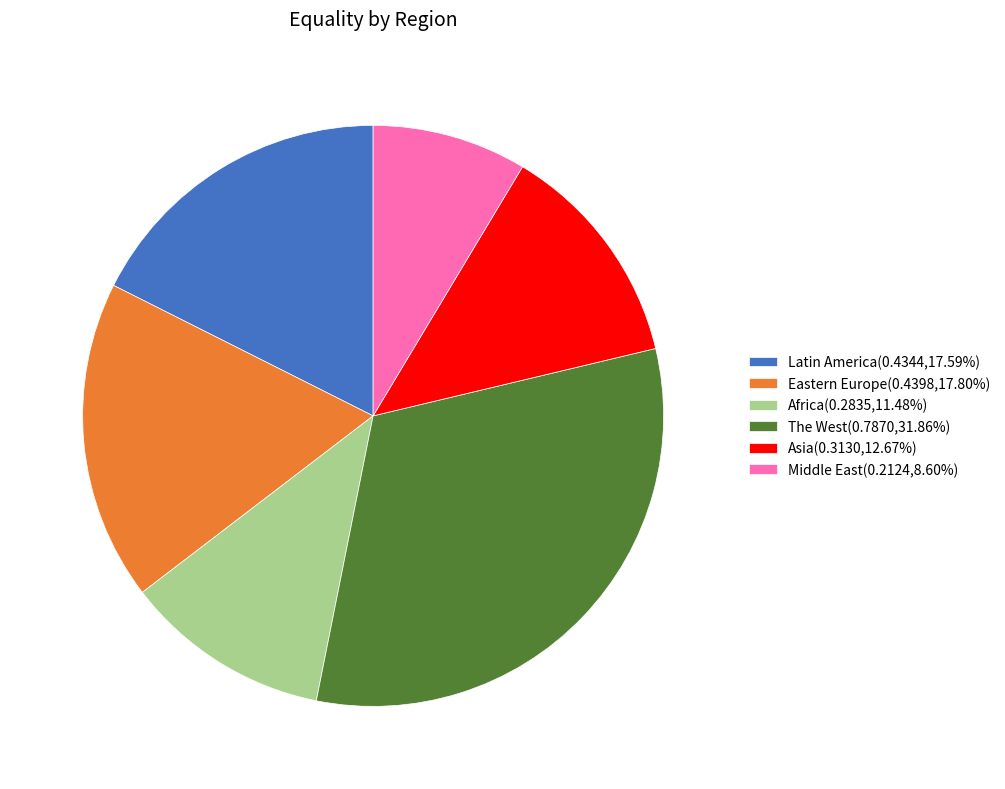

Do Latin America(0.4344,17.59%) and Asia(0.3130,12.67%) together represent more than half of the pie?

No